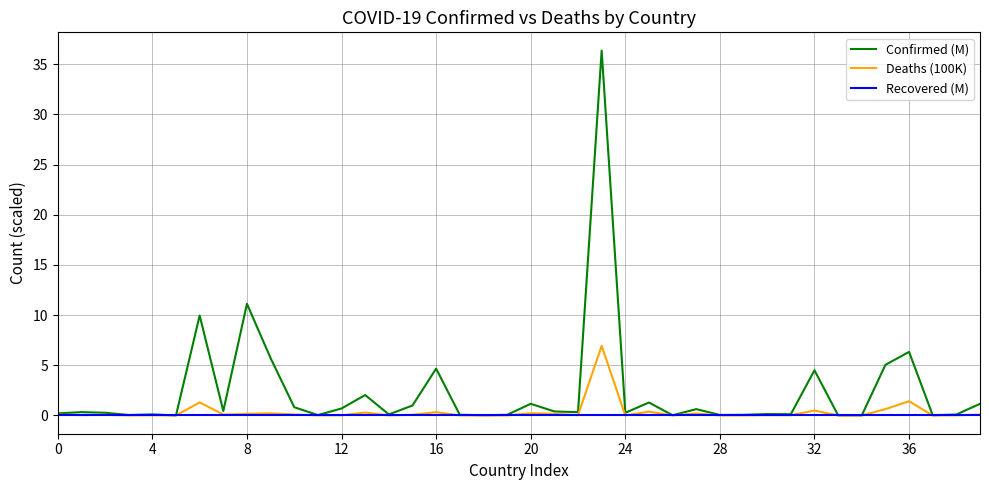

Which series has the widest spread of values?

Confirmed (M)